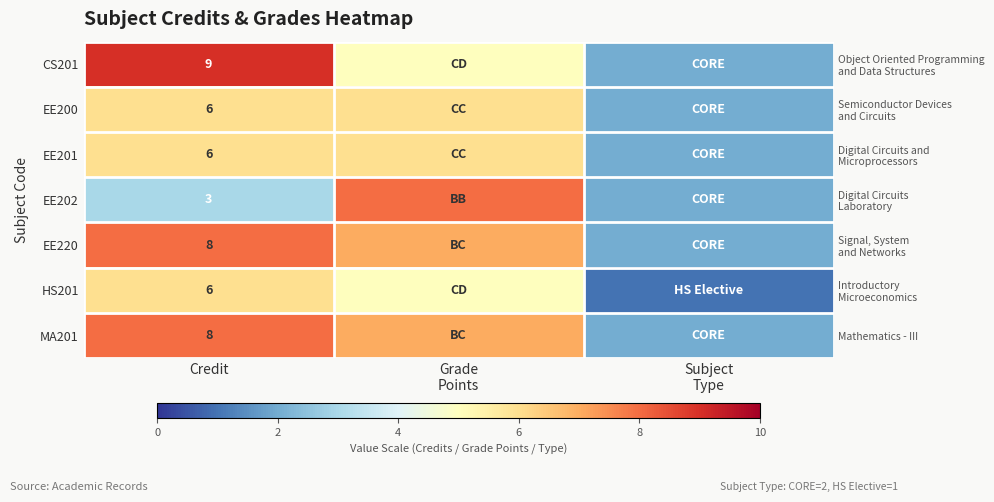

What is the difference between the maximum and second lowest values in the MA201 series?

1